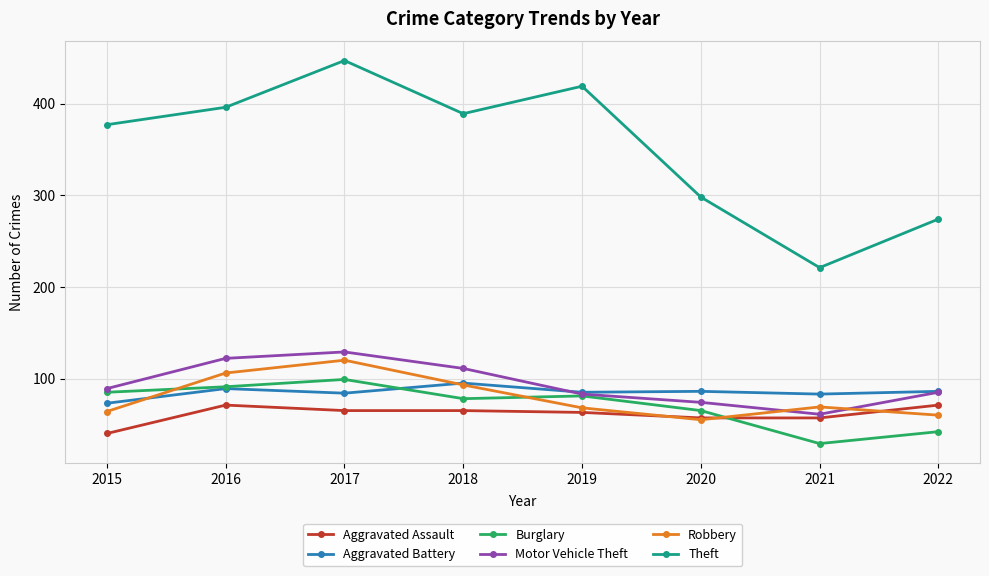

After their last crossing, which series has the higher values: Burglary or Robbery?

Robbery